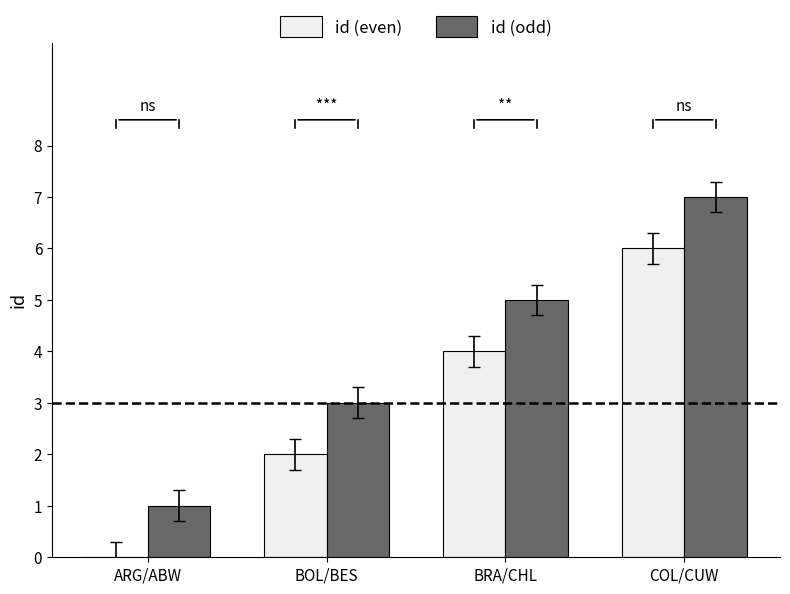

What is the spread (max minus min) of values at ARG/ABW?

1